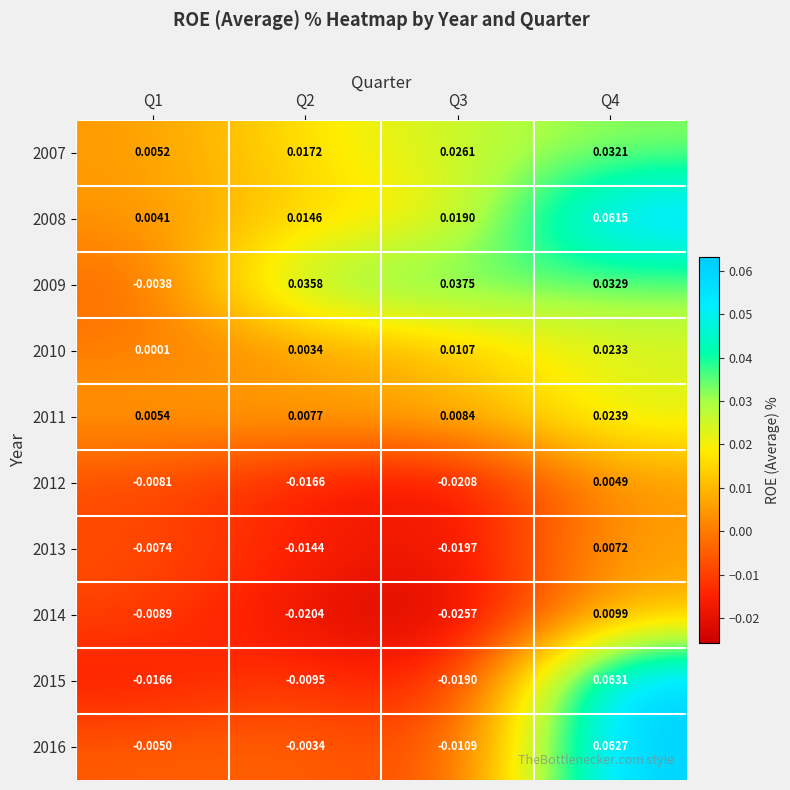

Rank the series by their maximum value, from highest to lowest.

2015, 2016, 2008, 2009, 2007, 2011, 2010, 2014, 2013, 2012